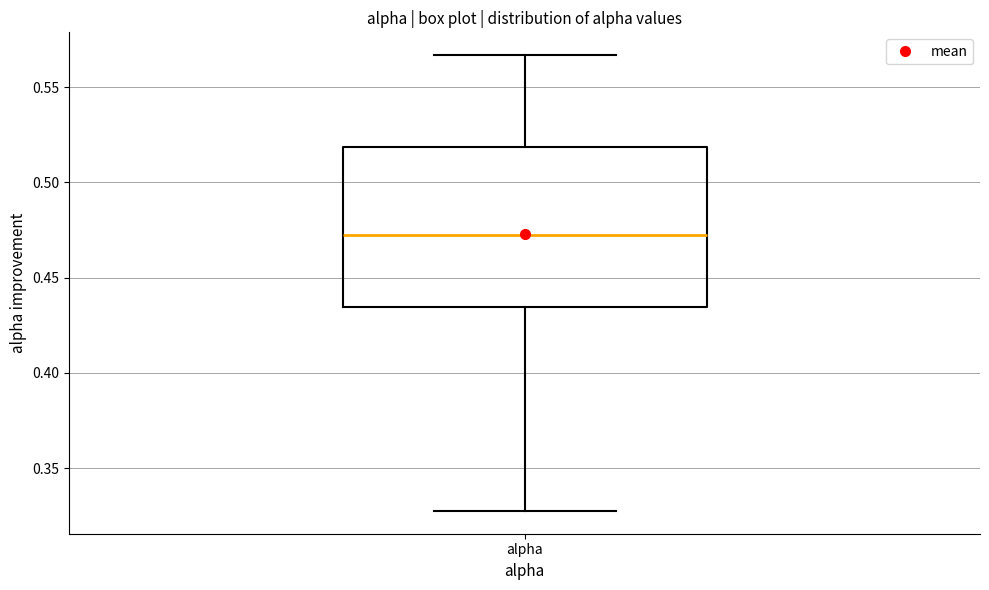

Read this box plot against the y-axis: the position of the median line, the range covered by the box, and the ends of both whiskers. The values are not printed on the chart, so give them approximately, as read against the axis.

median 0.470, box 0.435 to 0.520, whiskers 0.330 to 0.565